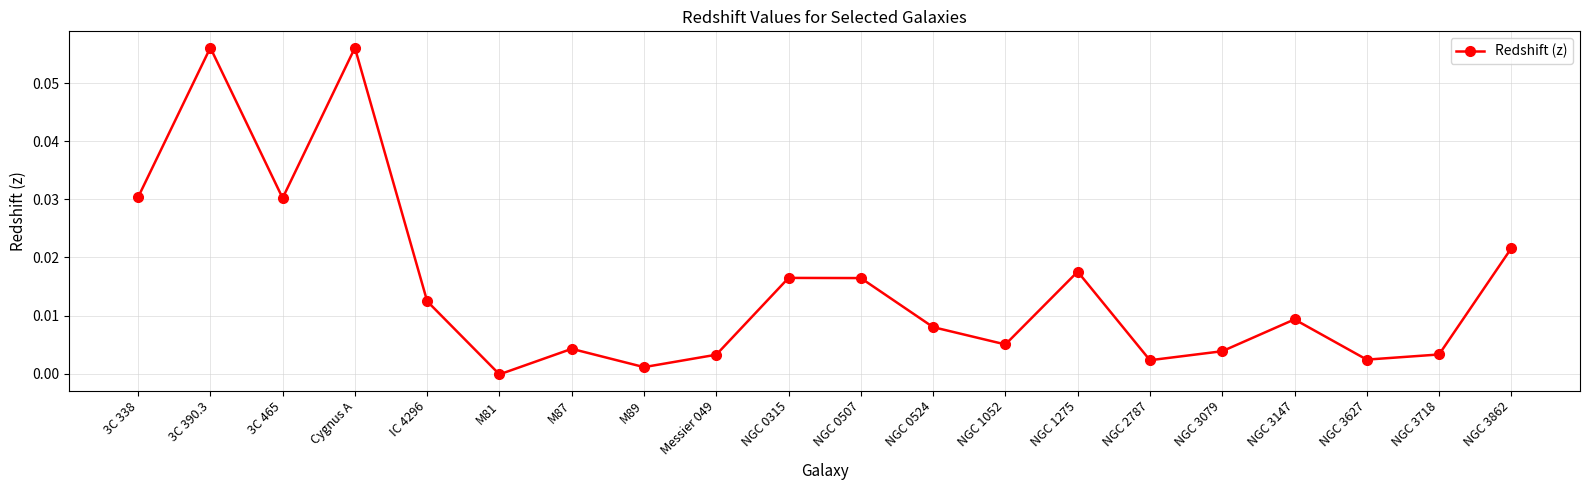

Between NGC 0524 and NGC 3718, which is larger?

NGC 0524